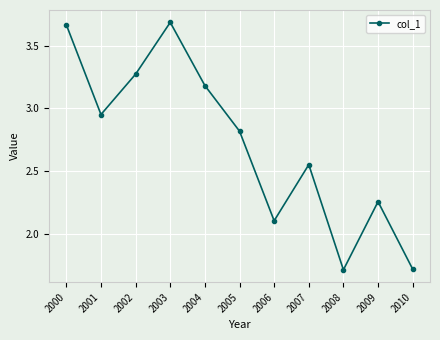

Where is the data nearest to the value 2?

2006